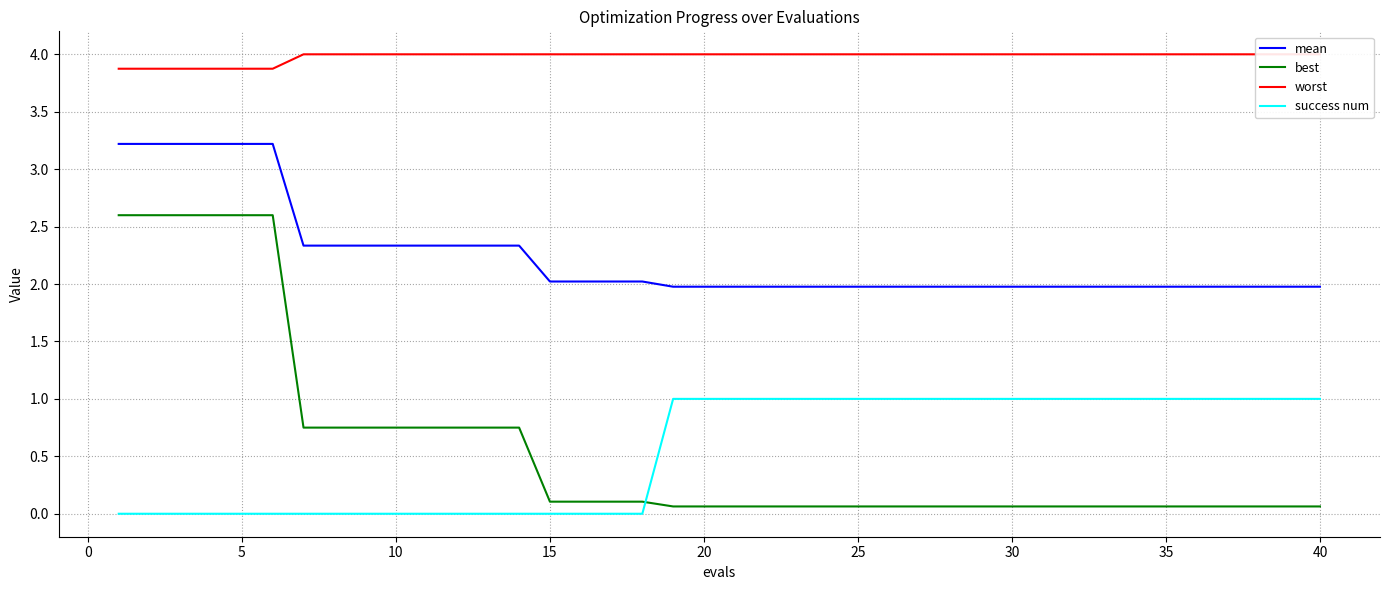

Which series has the largest total across all categories?

worst